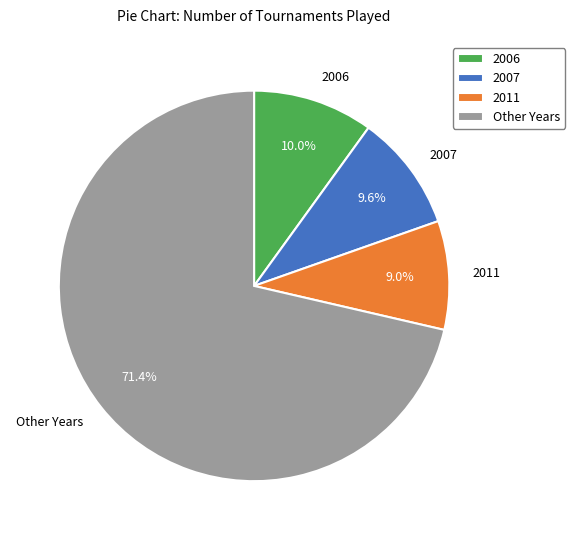

Which slice is the smallest?

2011